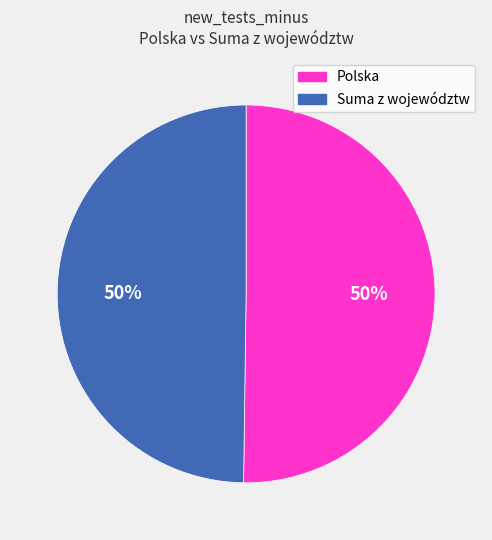

What percentage is the Polska slice, to the nearest percent?

50%